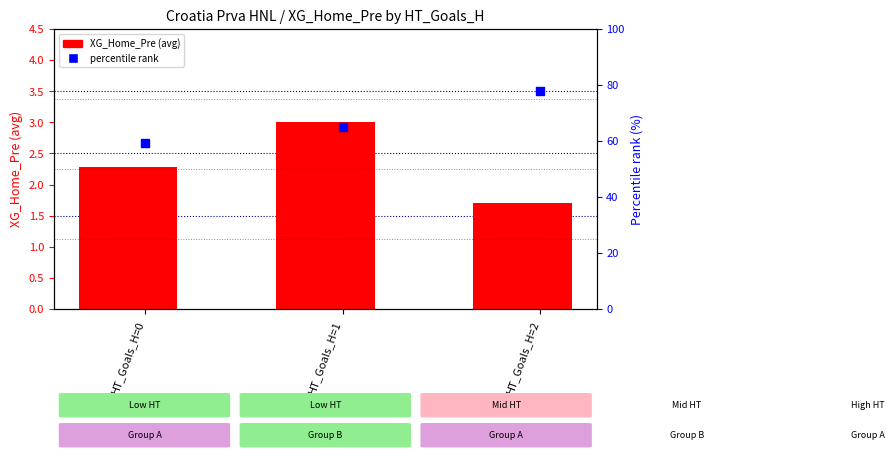

What is the total value across all series at HT_Goals_H=0?

61.5